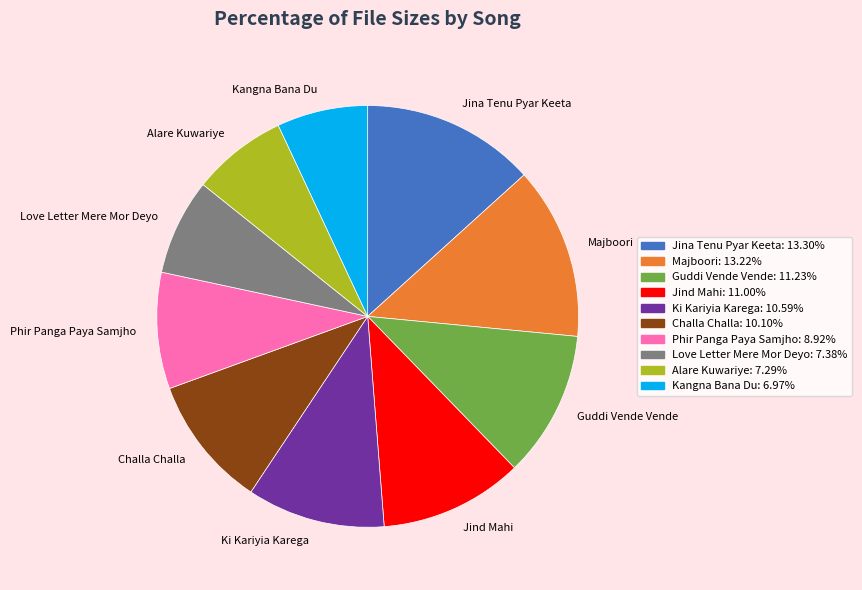

Is there any slice that represents more than half of the pie?

No